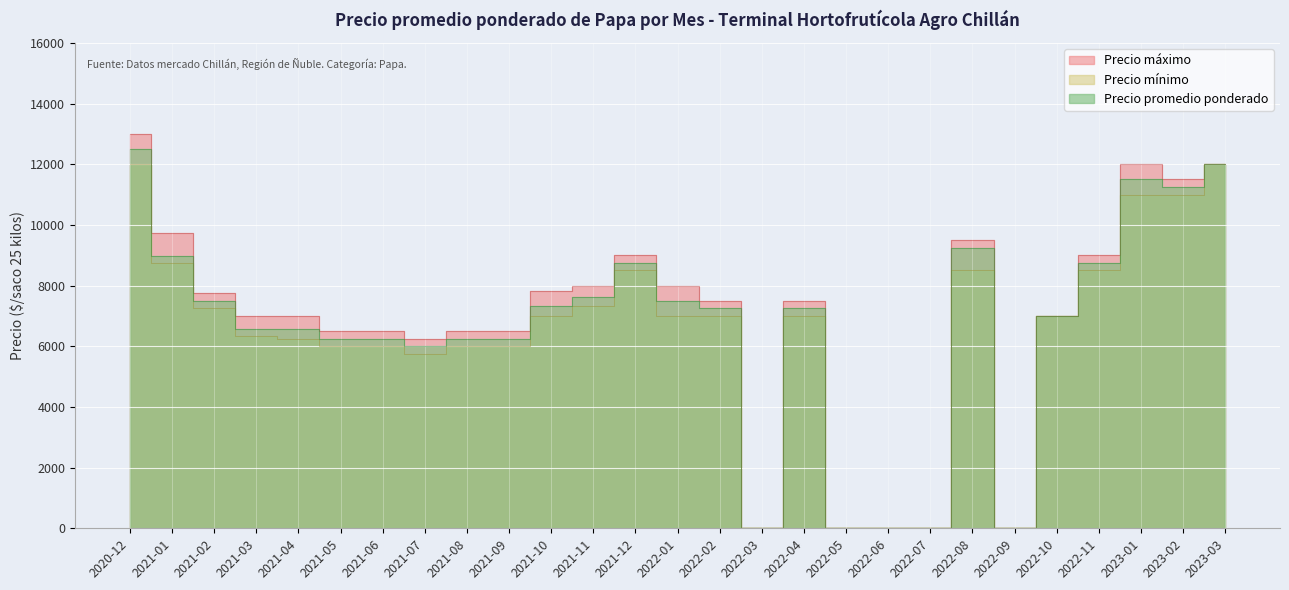

The Precio promedio ponderado series shows 0 at 2022-03. True or false?

True